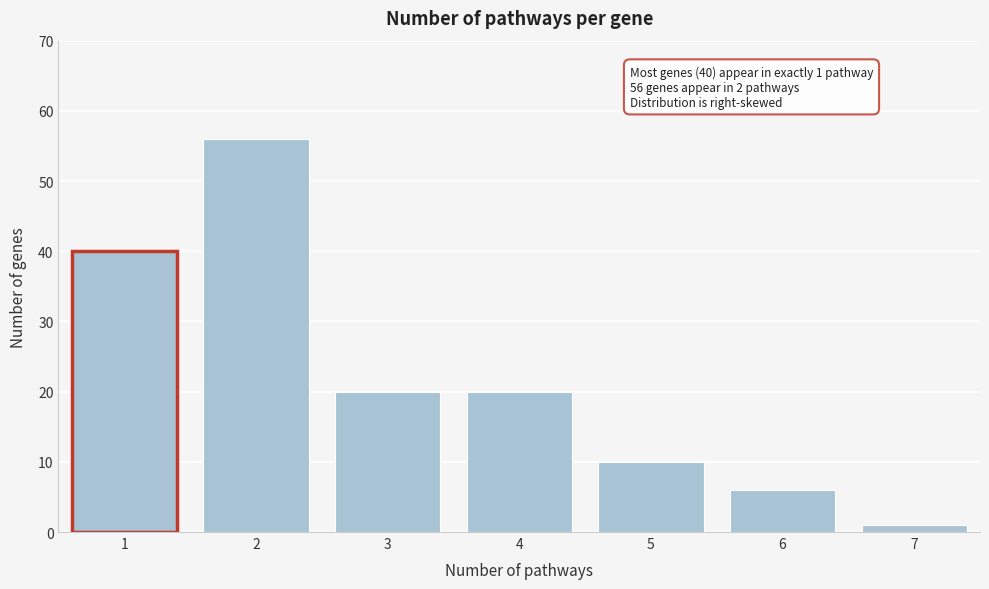

Reading right to left, transcribe all the data shown in this chart.

7=1	6=6	5=10	4=20	3=20	2=56	1=40